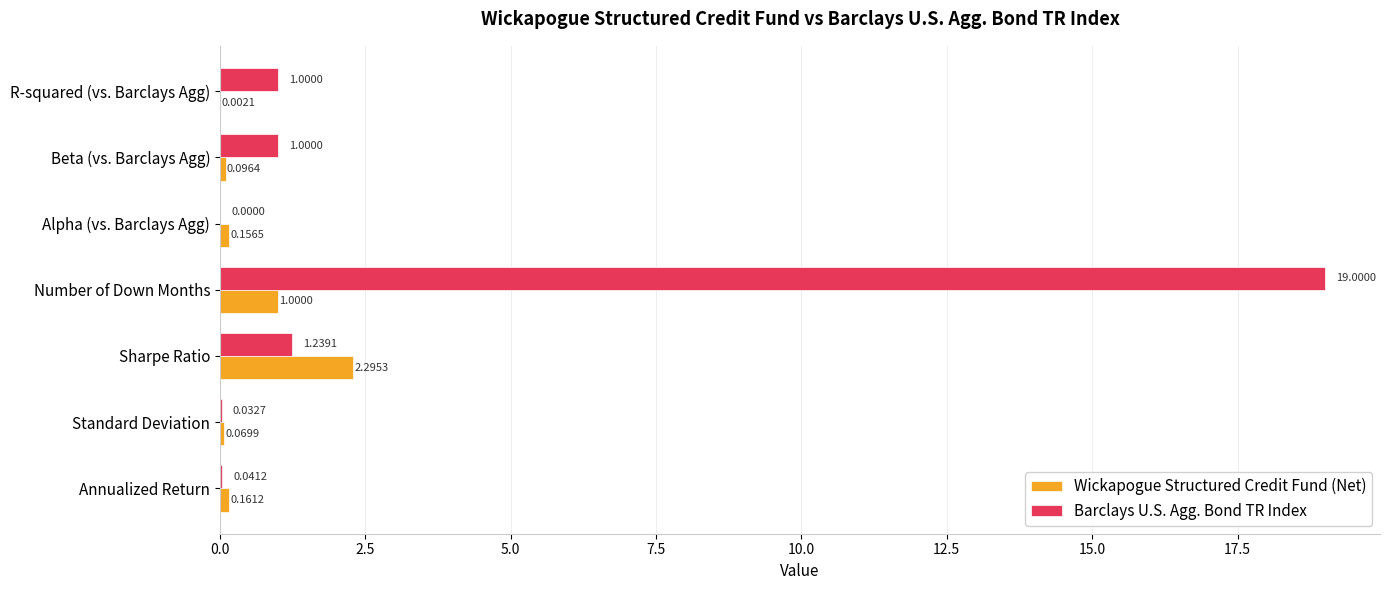

Which label corresponds to the largest value in the chart?

Number of Down Months